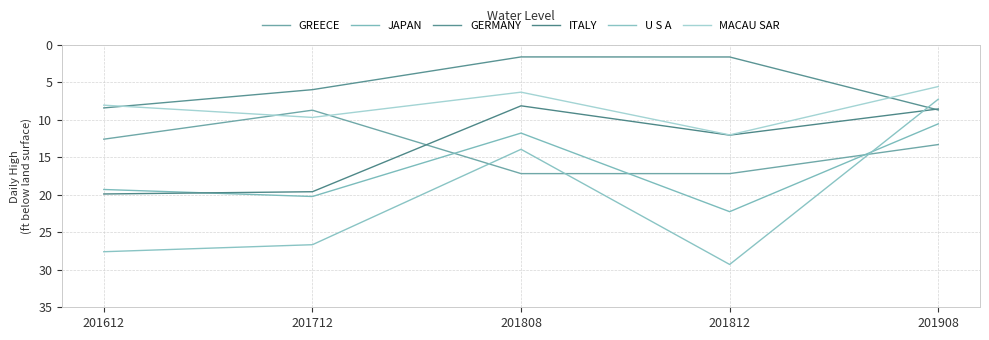

Is this an area chart (filled region under the line)?

No